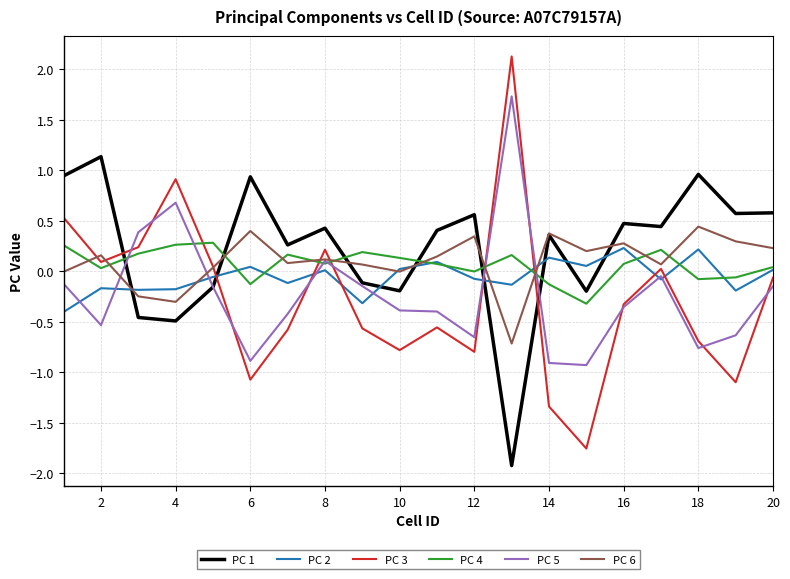

Which series has the largest range (max minus min)?

PC 3